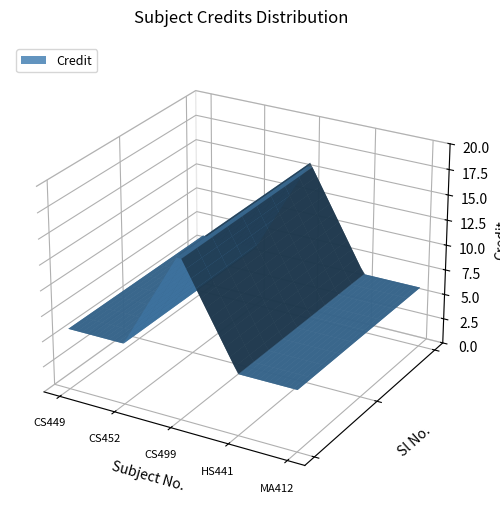

Reading left to right, transcribe all the data shown in this chart.

1=6	2=6	3=16	4=6	5=6